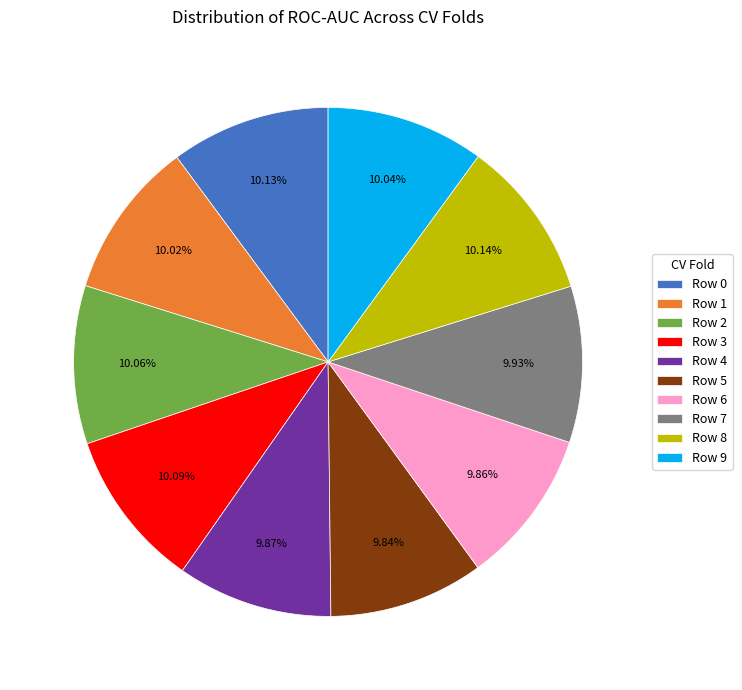

How many slices are in this pie chart?

10